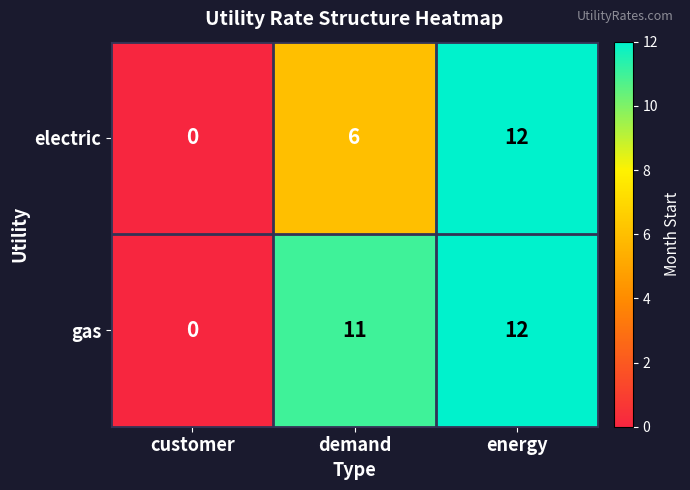

What is the difference between the second highest and minimum values in the gas series?

11